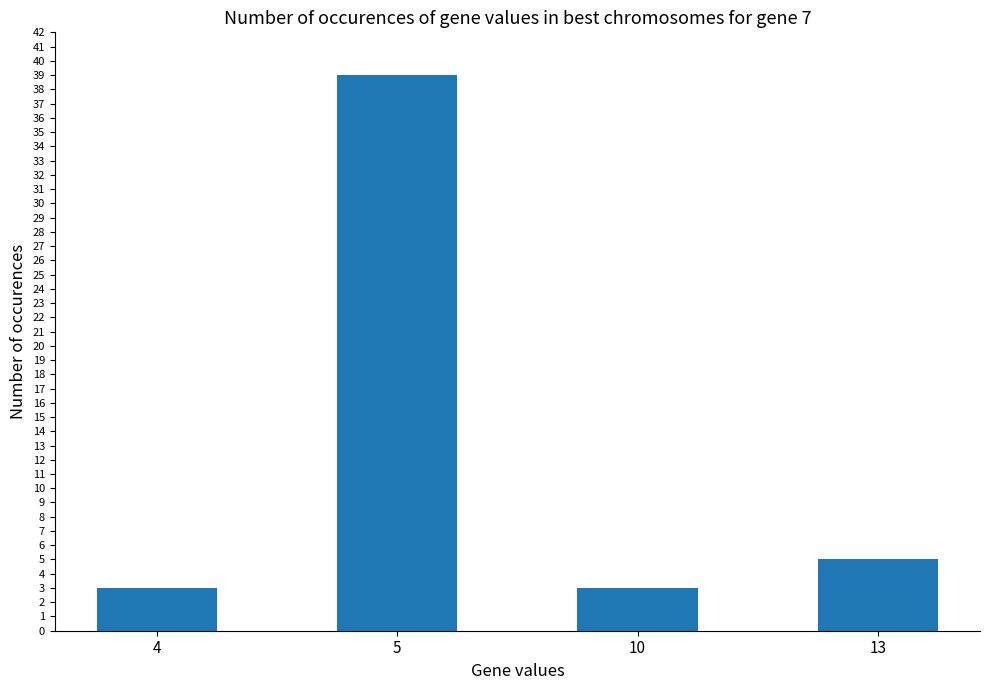

What is the change in value from 5 to 10?

-36